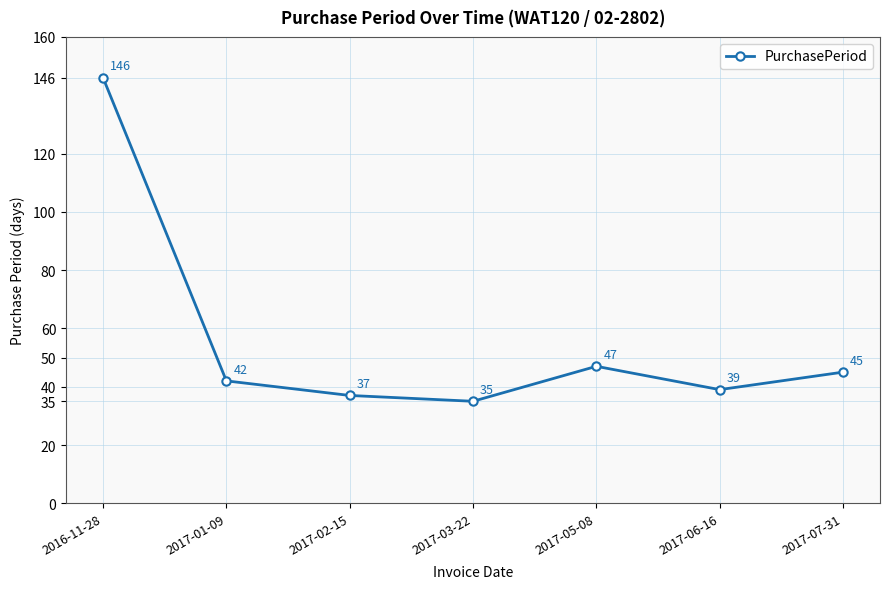

Is it true that the value at 2017-06-16 is 67?

False